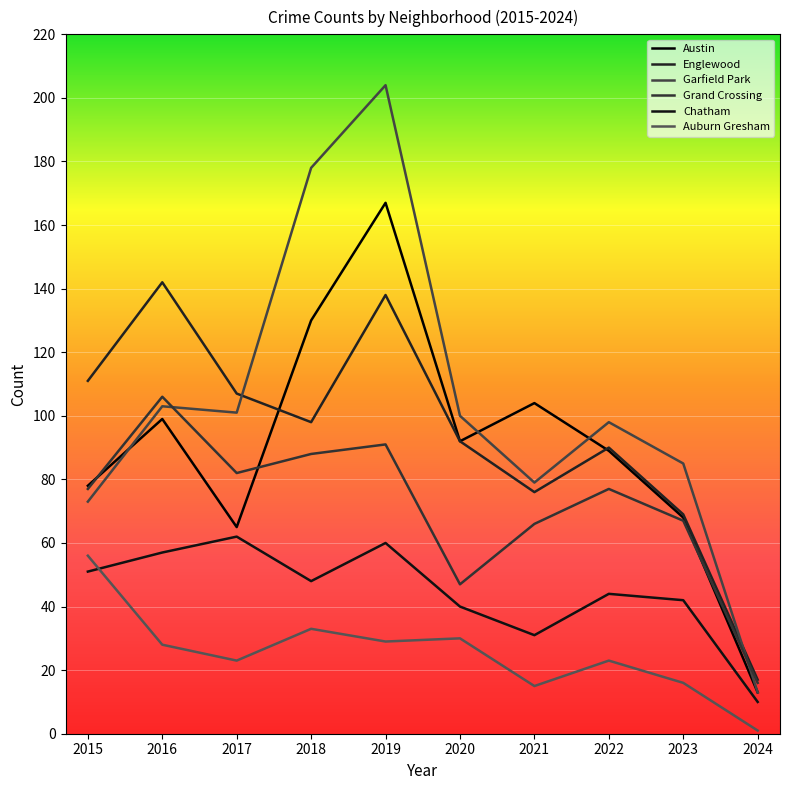

What is the total value across all series at 2021?

371